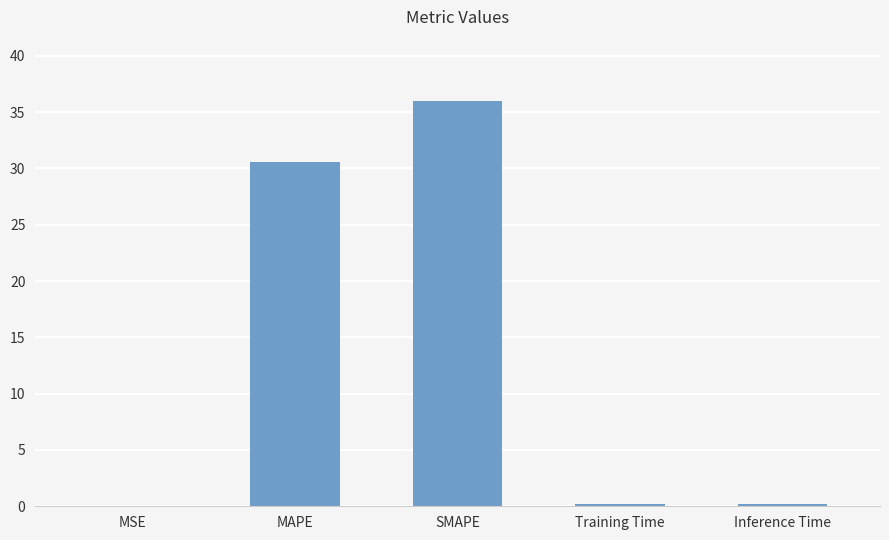

At which category does the chart reach its peak across all series?

SMAPE